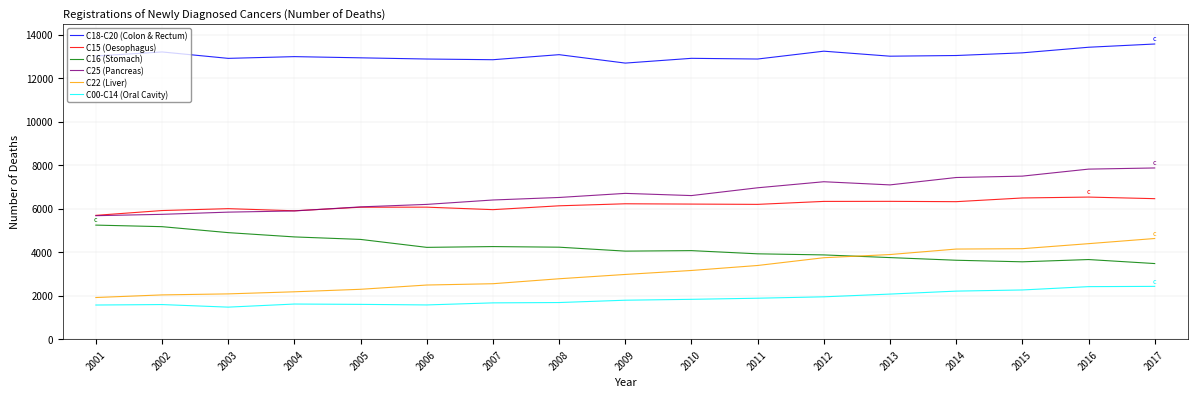

Is it true that C22 (Liver) equals 2438 at 2015?

False